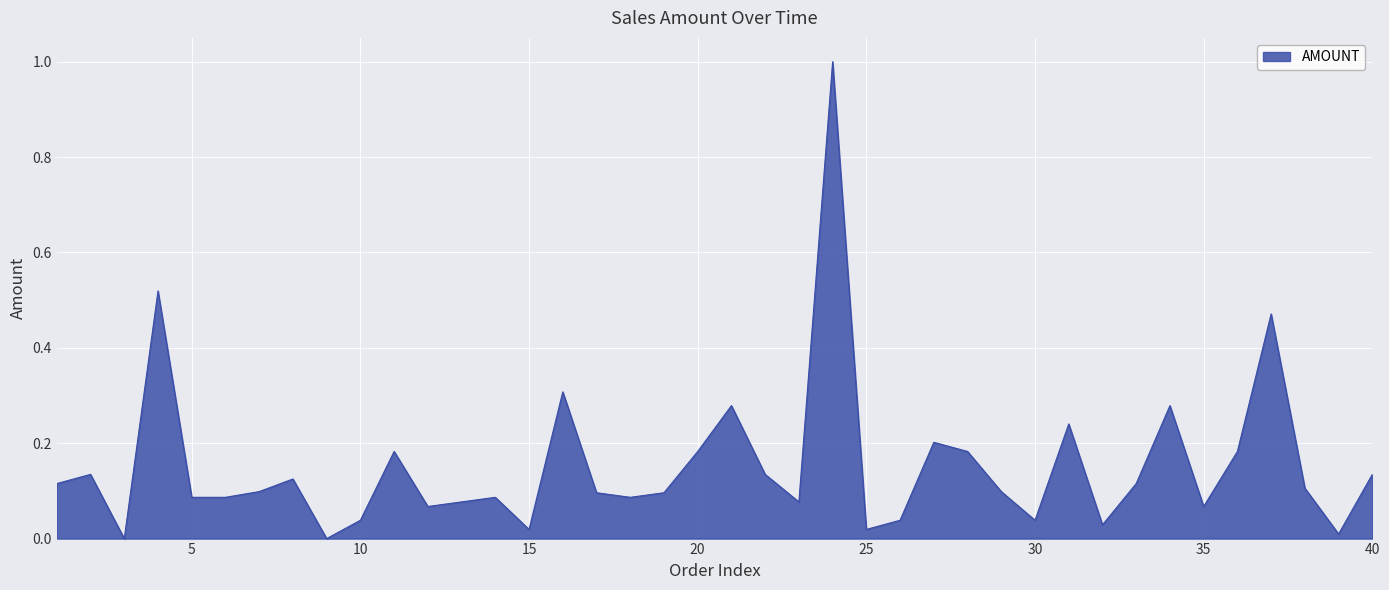

What is the difference between the maximum and minimum values?

1.0